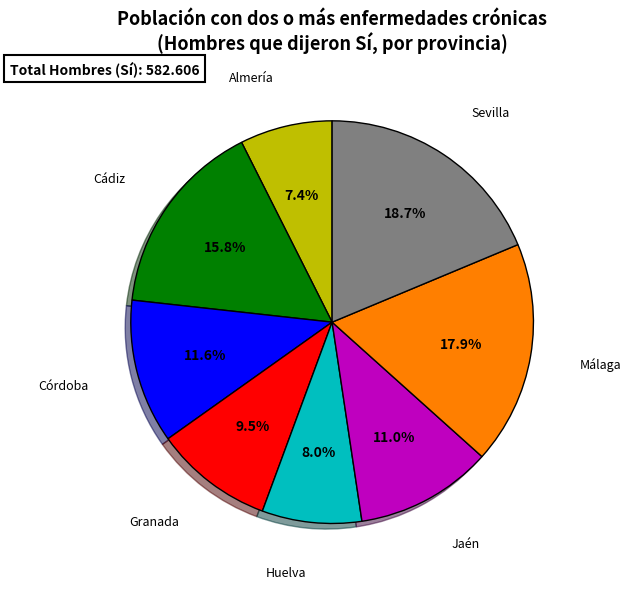

Is there any slice that represents more than half of the pie?

No